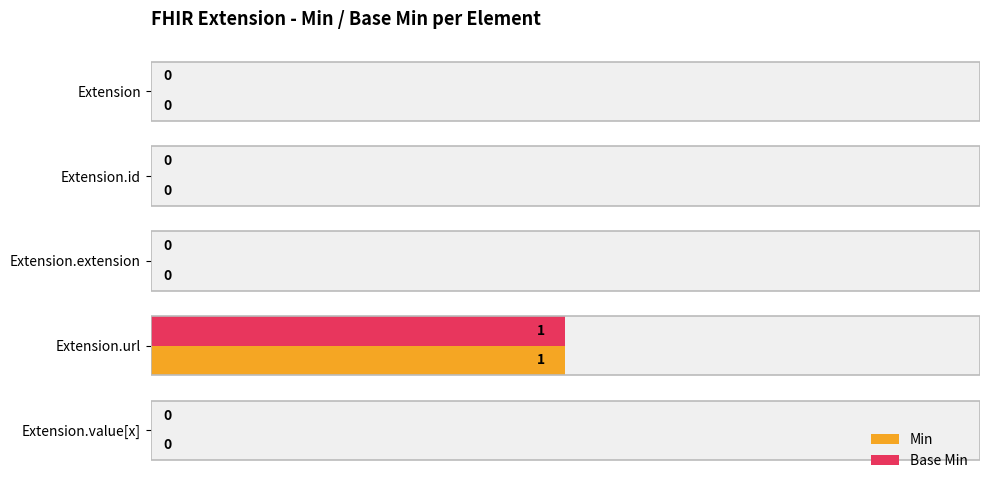

What are all the series names shown in the legend?

Min, Base Min